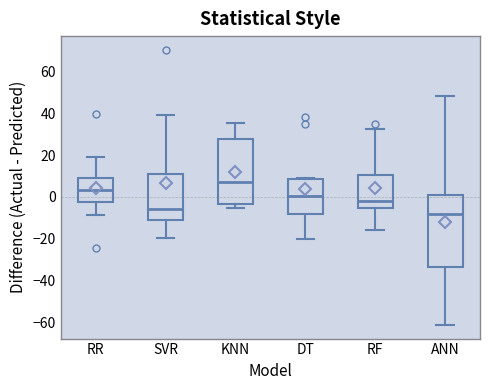

Which box has the lowest median line?

ANN